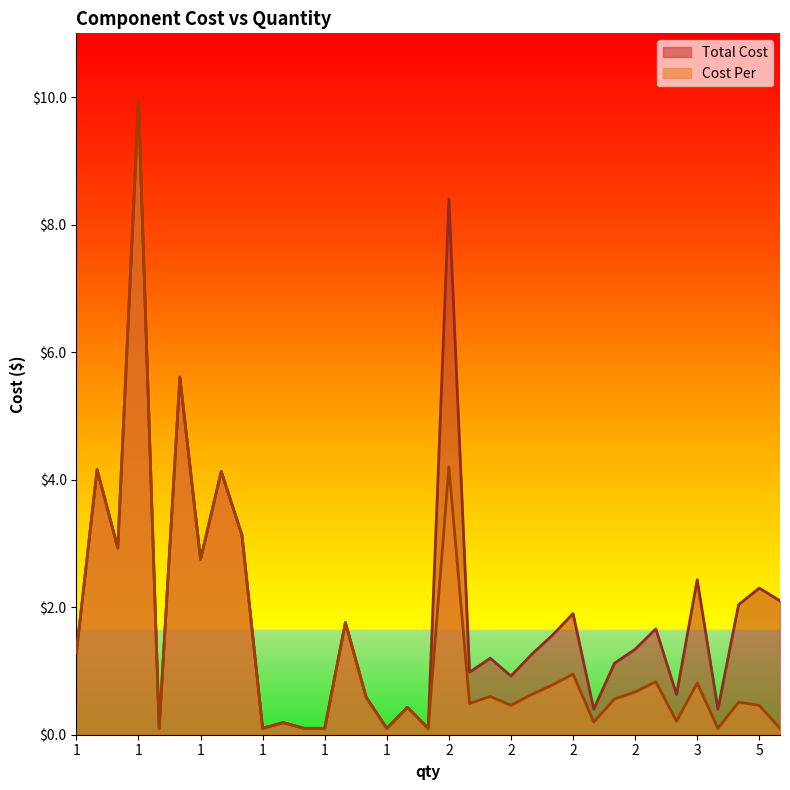

Which series has the largest total across all categories?

Total Cost